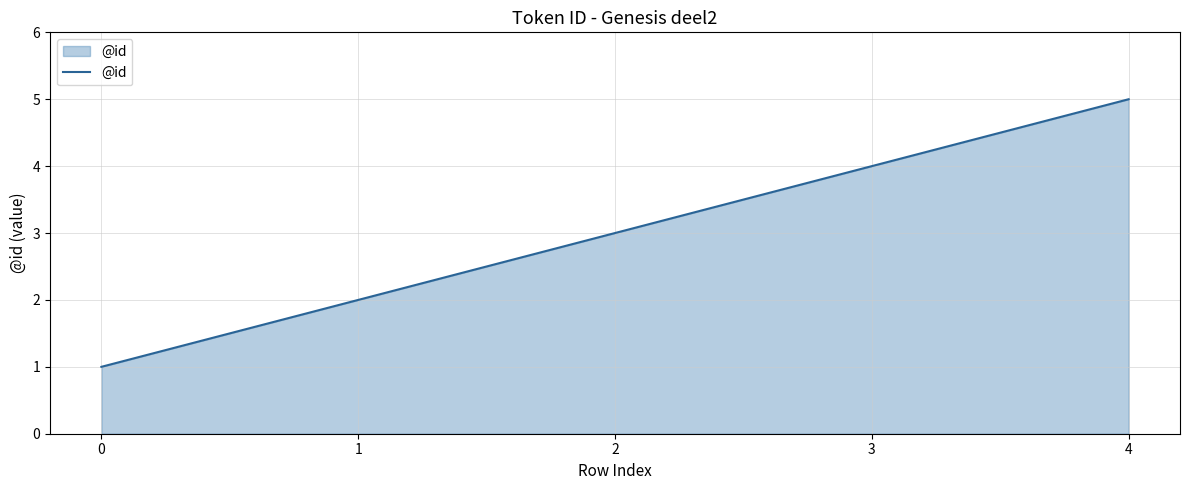

What is the average value?

3